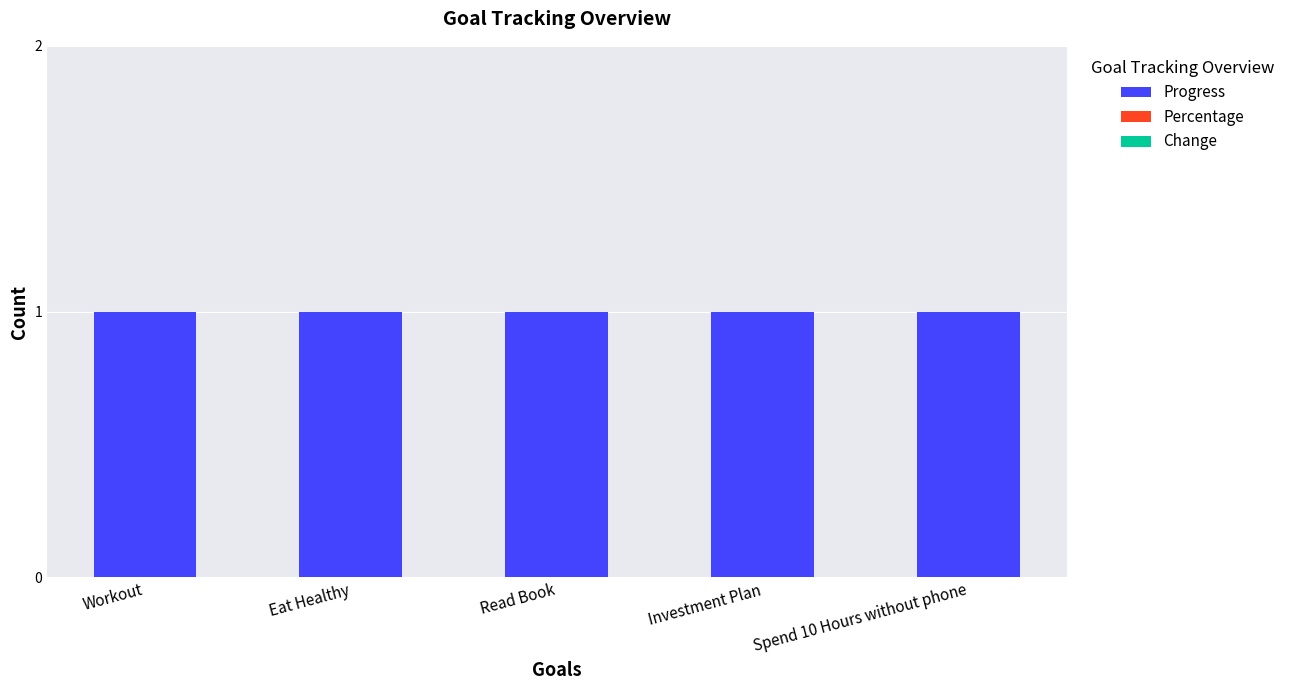

Does the chart contain any negative values?

No